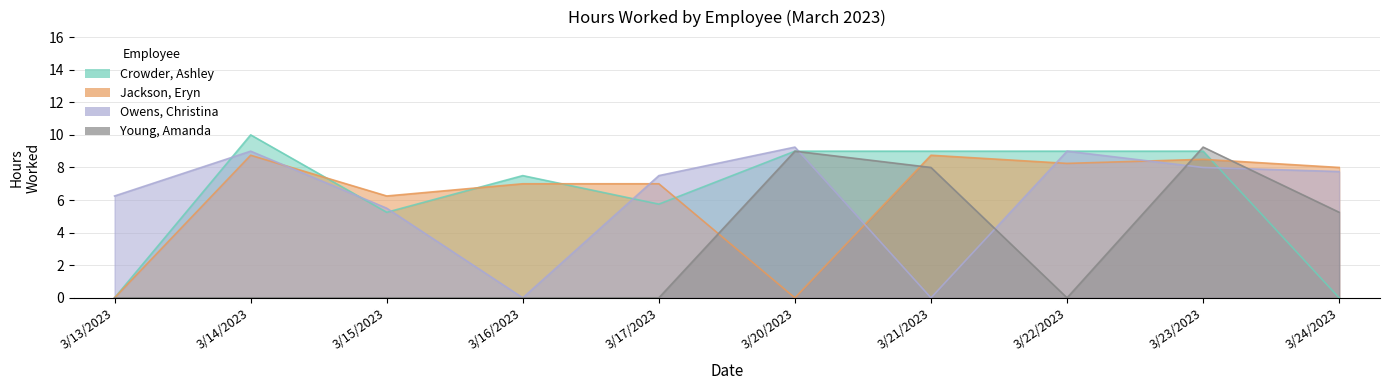

Reading left to right, list all the values displayed in this chart.

Crowder, Ashley: 0.0	10.0	5.2	7.5	5.8	9.0	9.0	9.0	9.0	0.0
Jackson, Eryn: 0.0	8.8	6.2	7.0	7.0	0.0	8.8	8.2	8.5	8.0
Owens, Christina: 6.2	9.0	5.5	0.0	7.5	9.2	0.0	9.0	8.0	7.8
Young, Amanda: 0.0	0.0	0.0	0.0	0.0	9.0	8.0	0.0	9.2	5.2